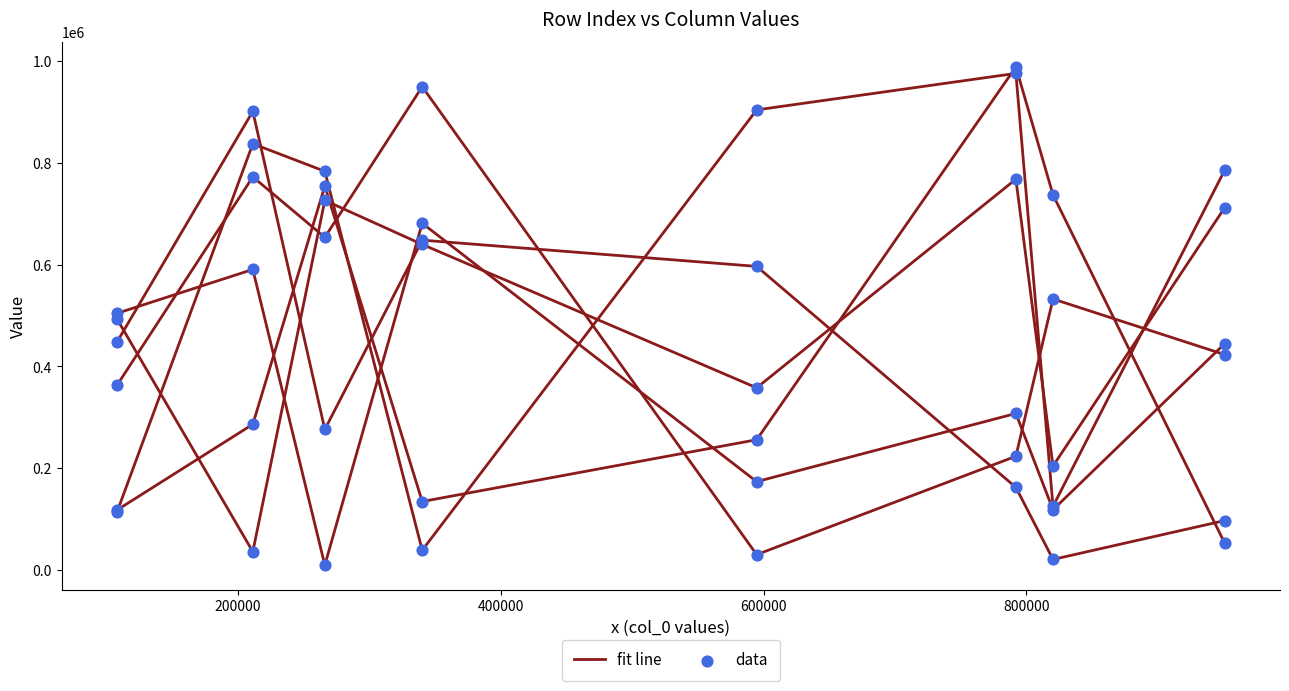

Is this an area chart (filled region under the line)?

No